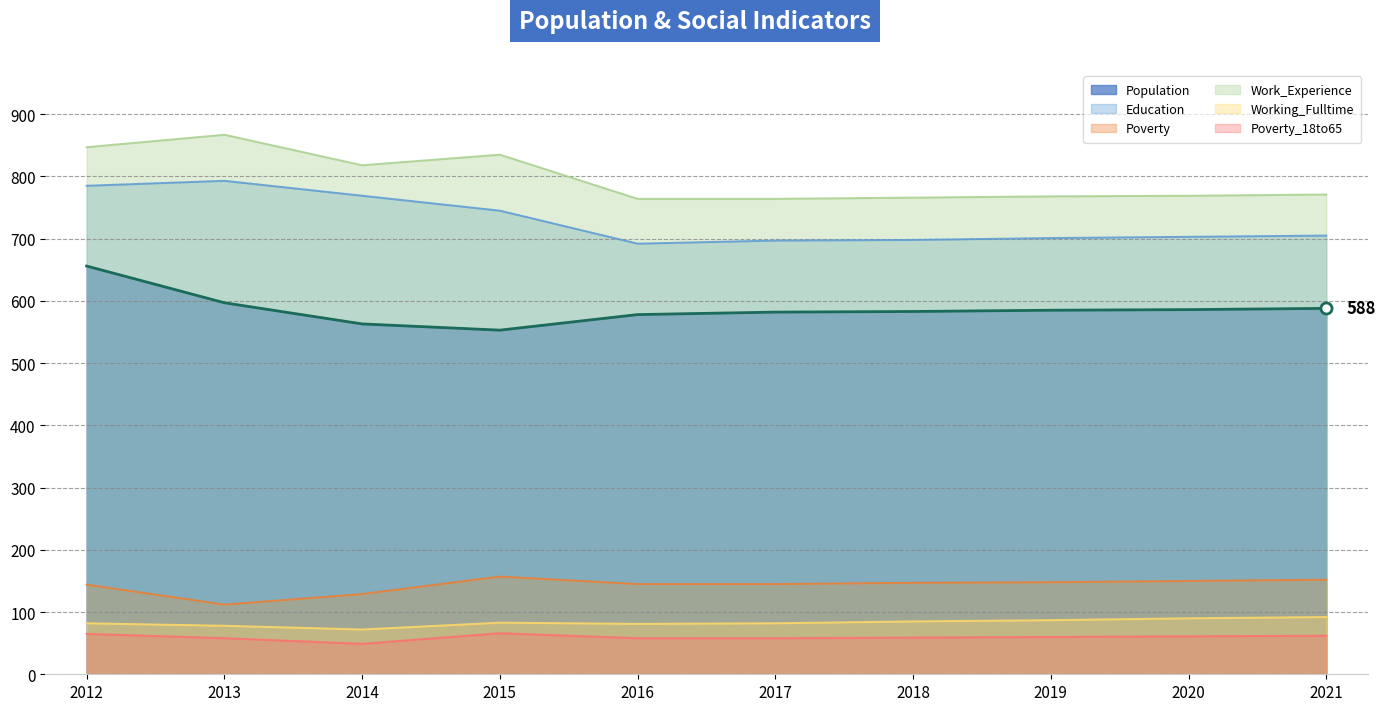

What is the difference between the Education (line) values at 2012 and 2014?

16